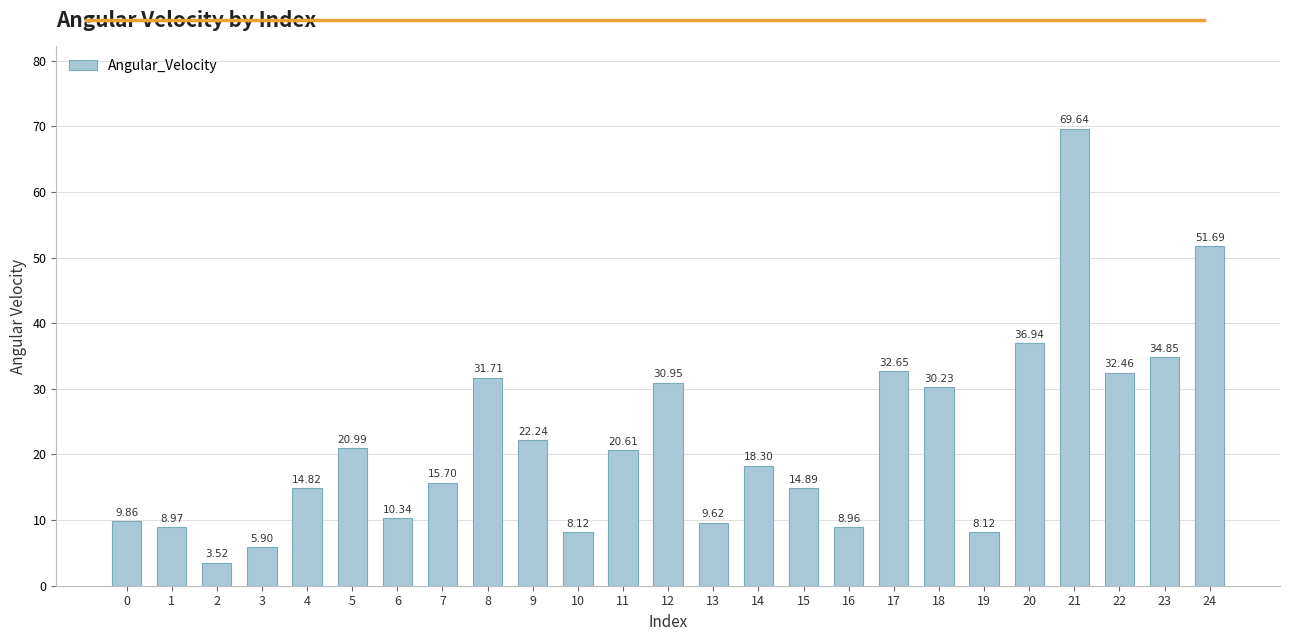

What is the maximum value shown in the chart?

69.6